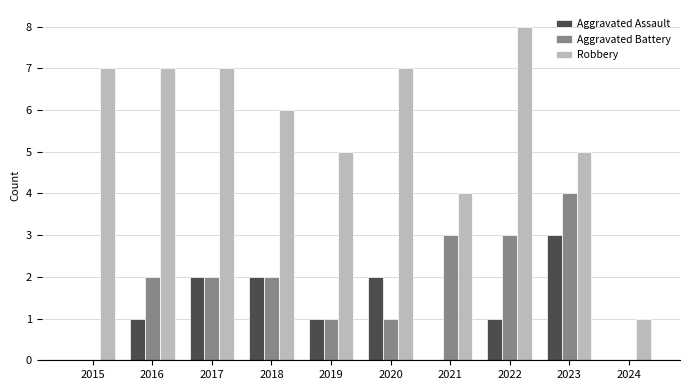

Which series has the largest total across all categories?

Robbery